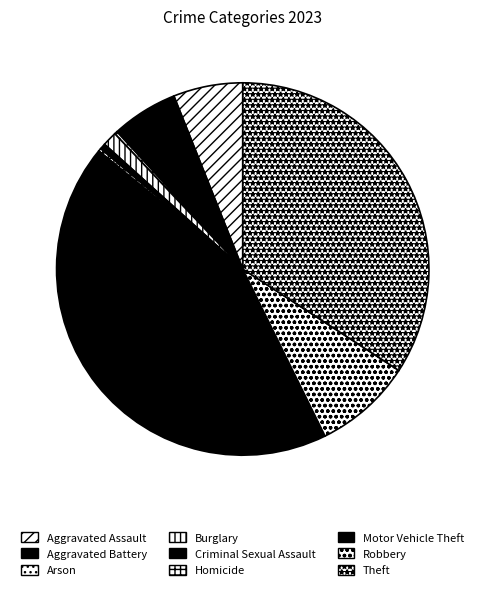

Which category has the biggest portion of the pie?

Motor Vehicle Theft